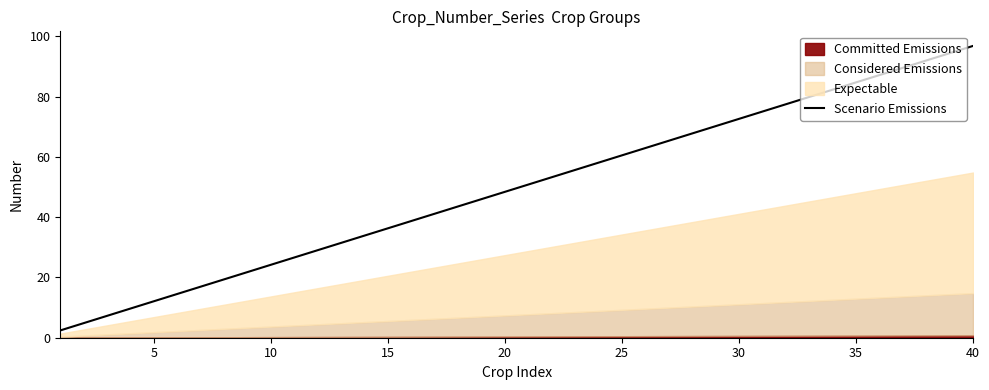

True or false: the data has more than 0 interior local peaks.

False